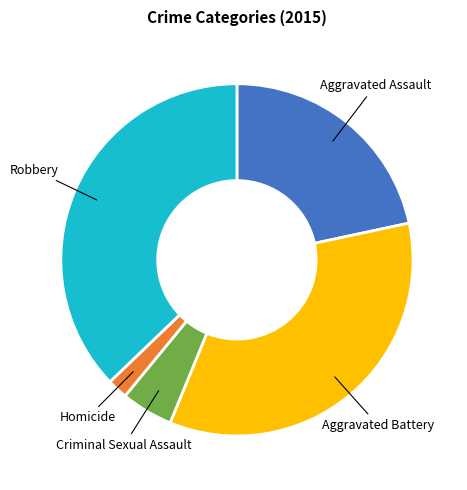

Is there any slice that represents more than half of the pie?

No